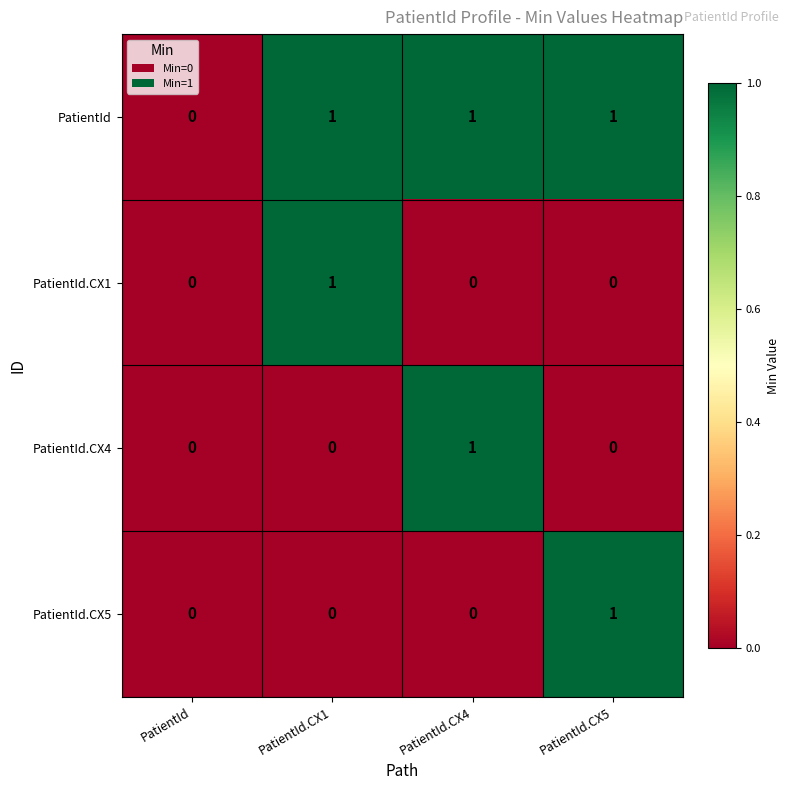

Which category has the lowest value in the PatientId series?

PatientId